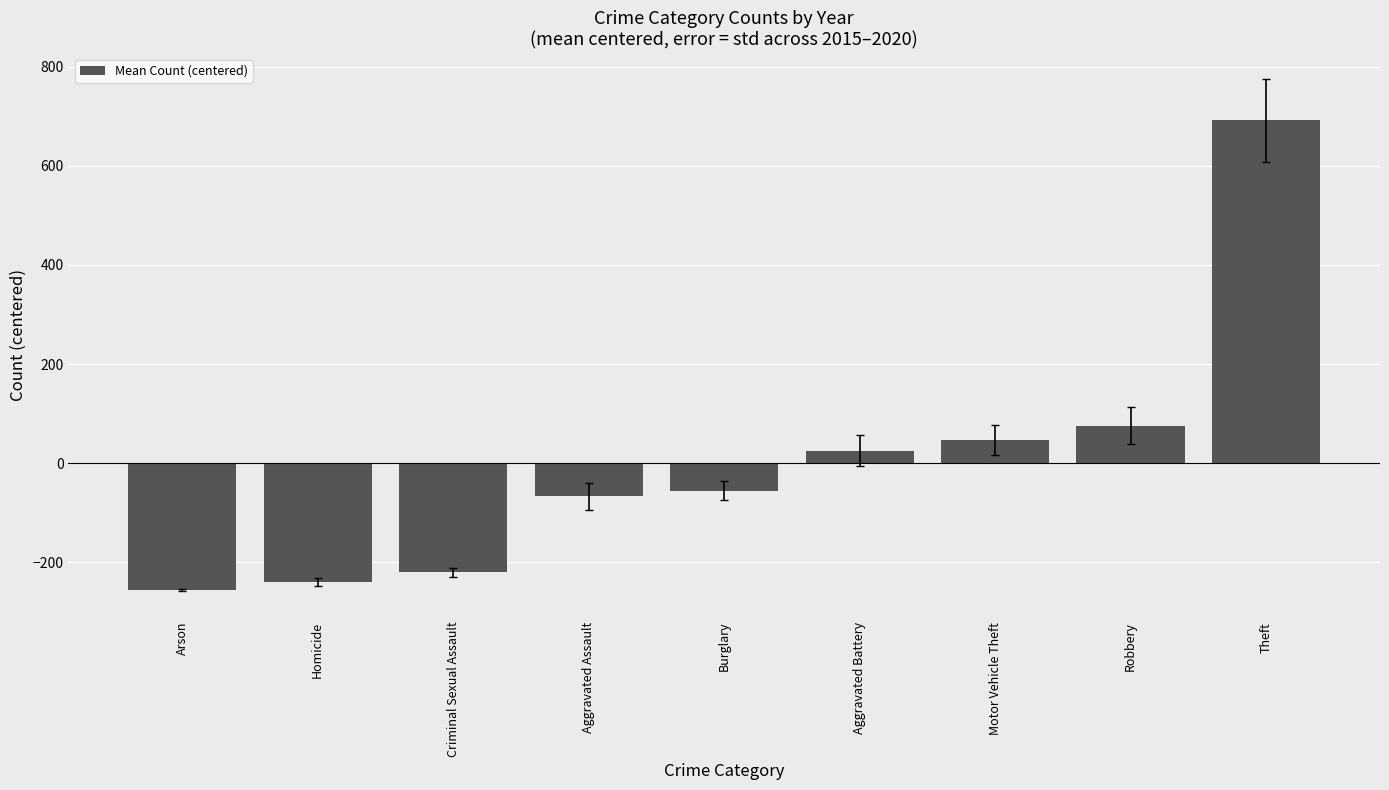

Is it true that the value at Aggravated Assault is -66.9?

True